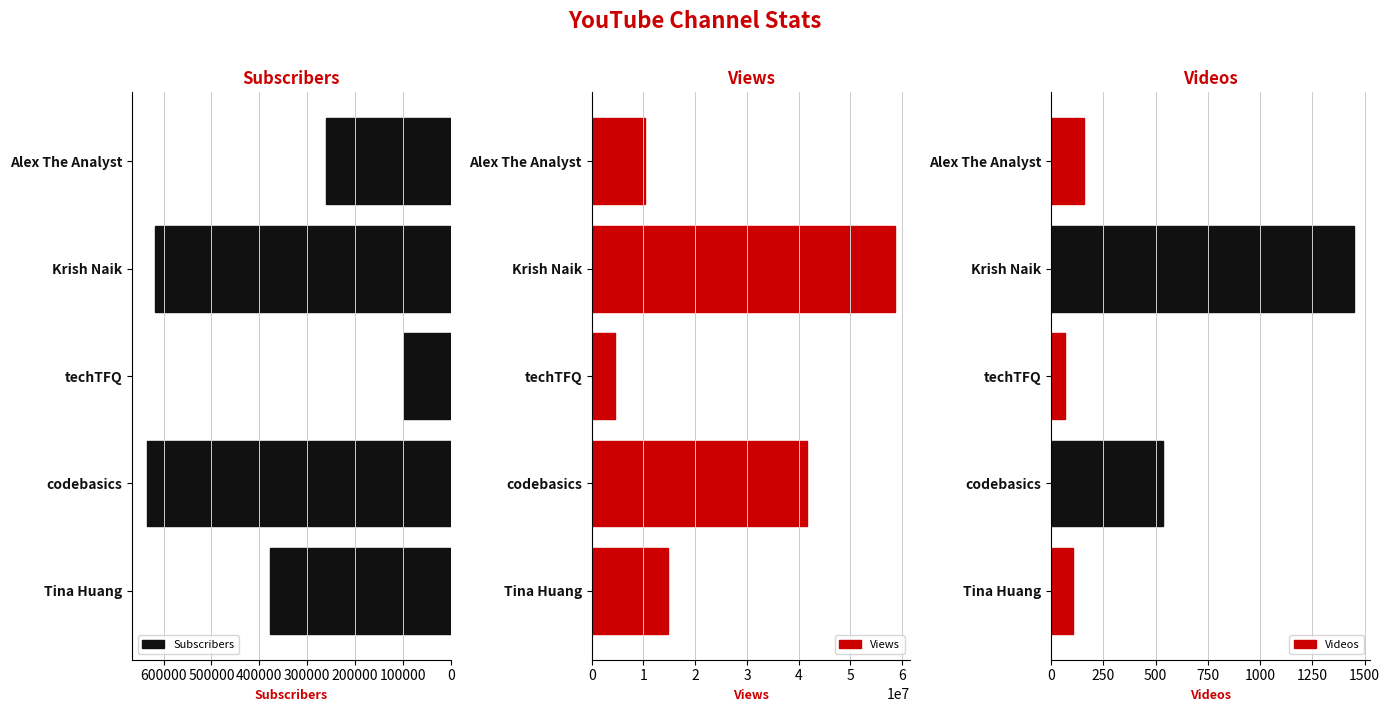

Is it true that Views equals 10358759 at Alex The Analyst?

True